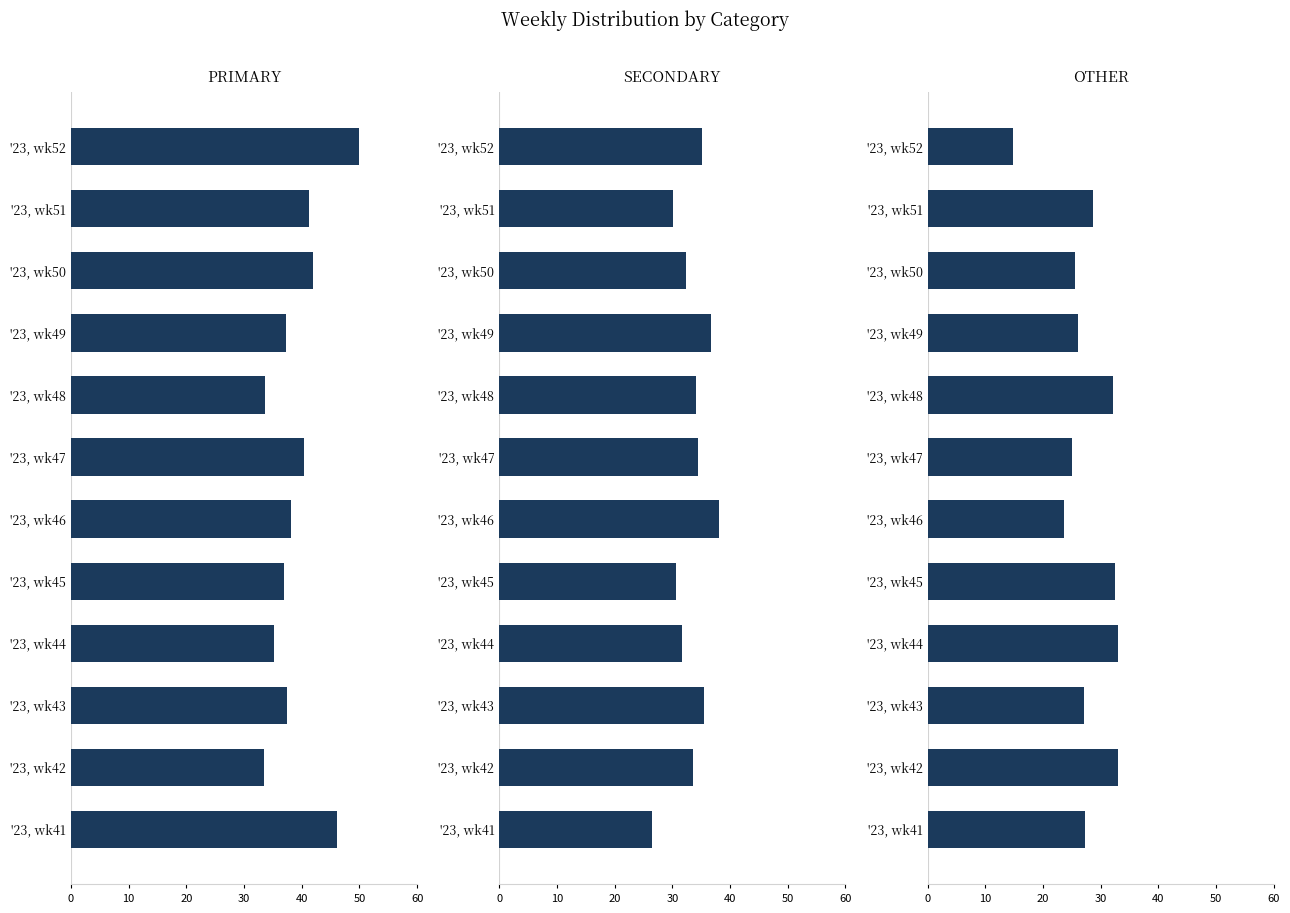

What is the difference between the second highest and minimum values in the OTHER series?

18.2